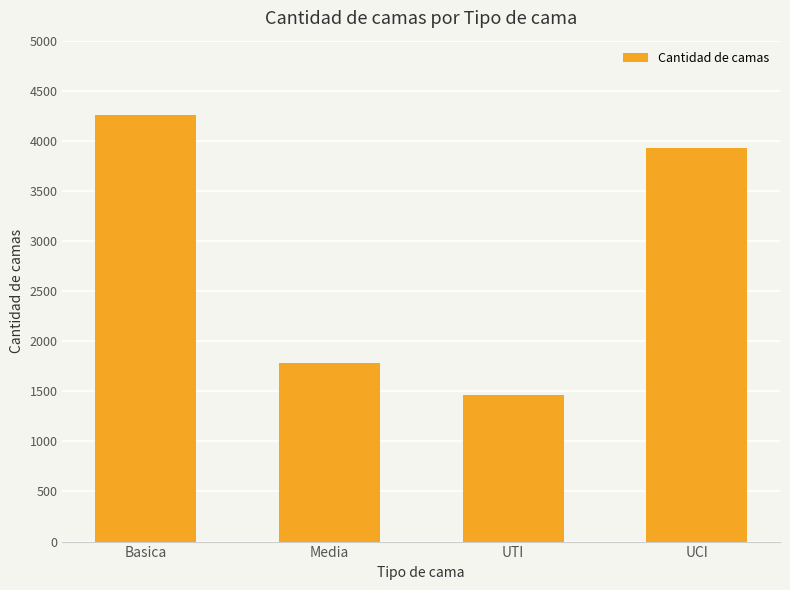

What is the smallest value displayed?

1459